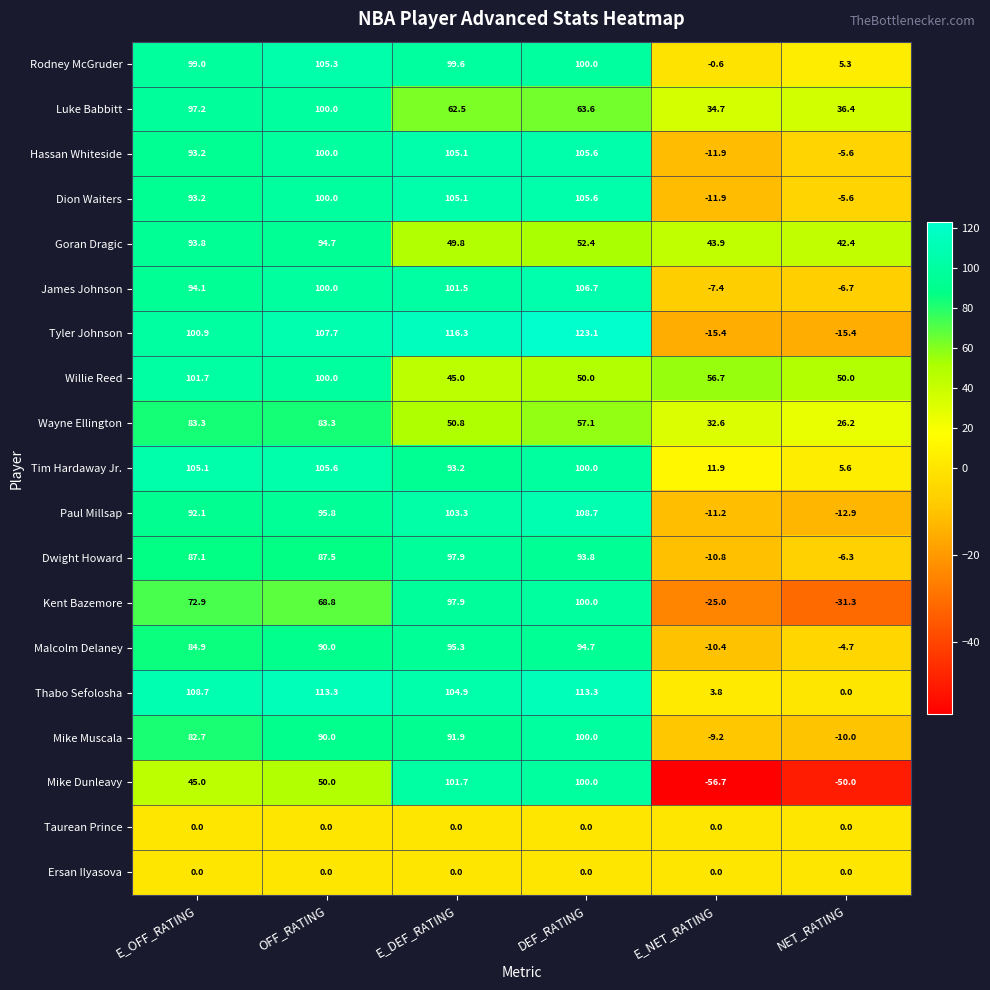

What is the spread (max minus min) of values at NET_RATING?

100.0